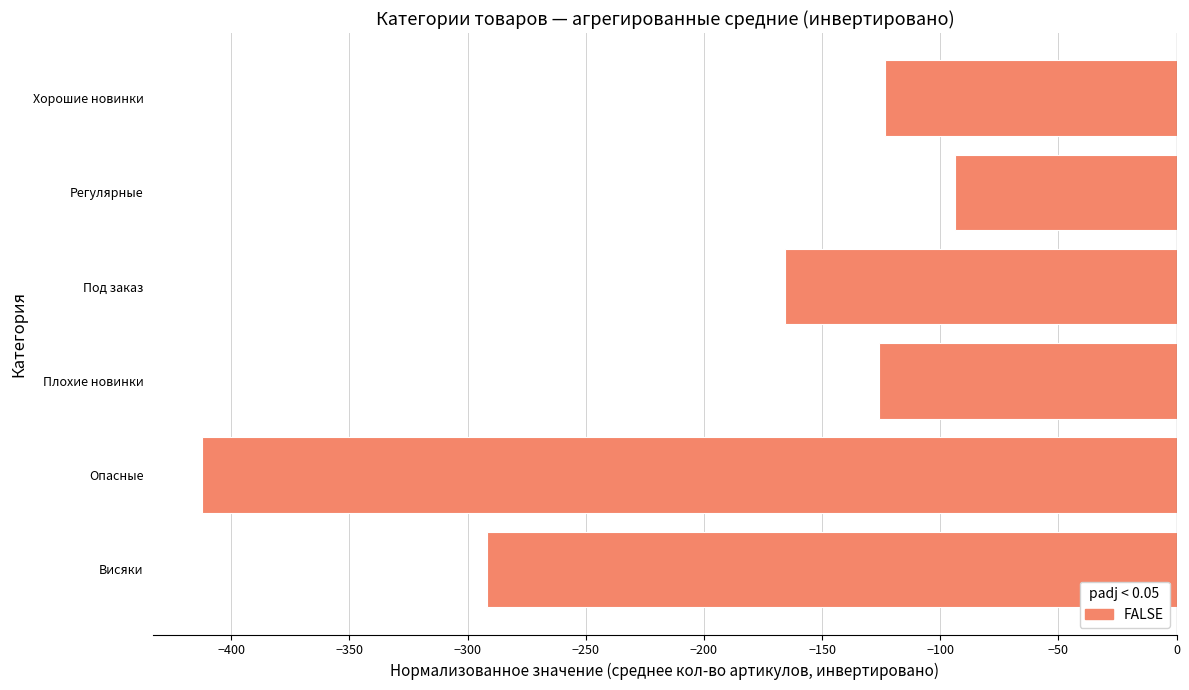

True or false: the data shows -93.9 at Регулярные.

True